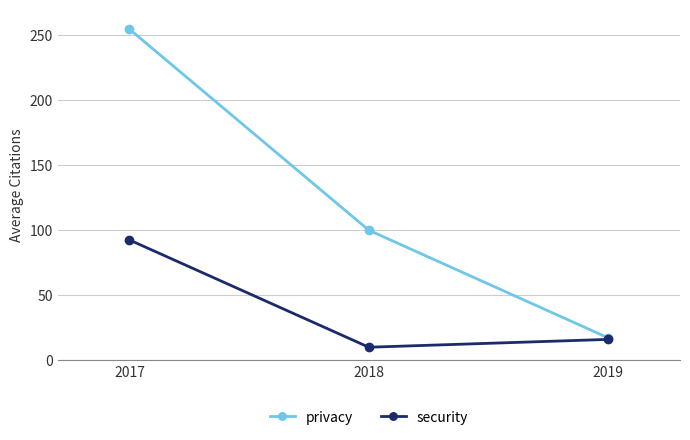

True or false: privacy has a value of 99.8 at 2018.

True